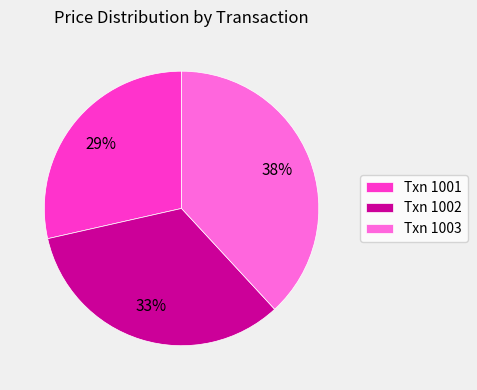

Is the sum of Txn 1002 and Txn 1003 greater than half?

Yes